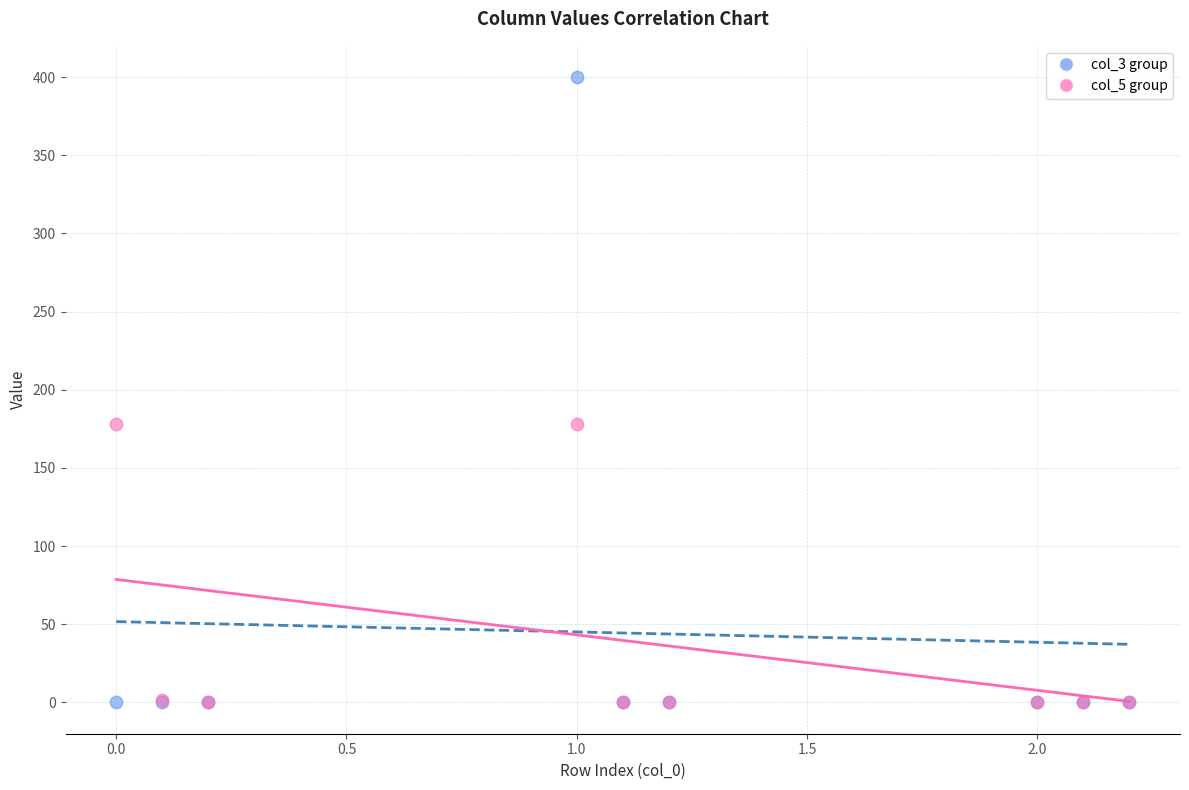

Which series has the widest spread of Y values?

col_3 group